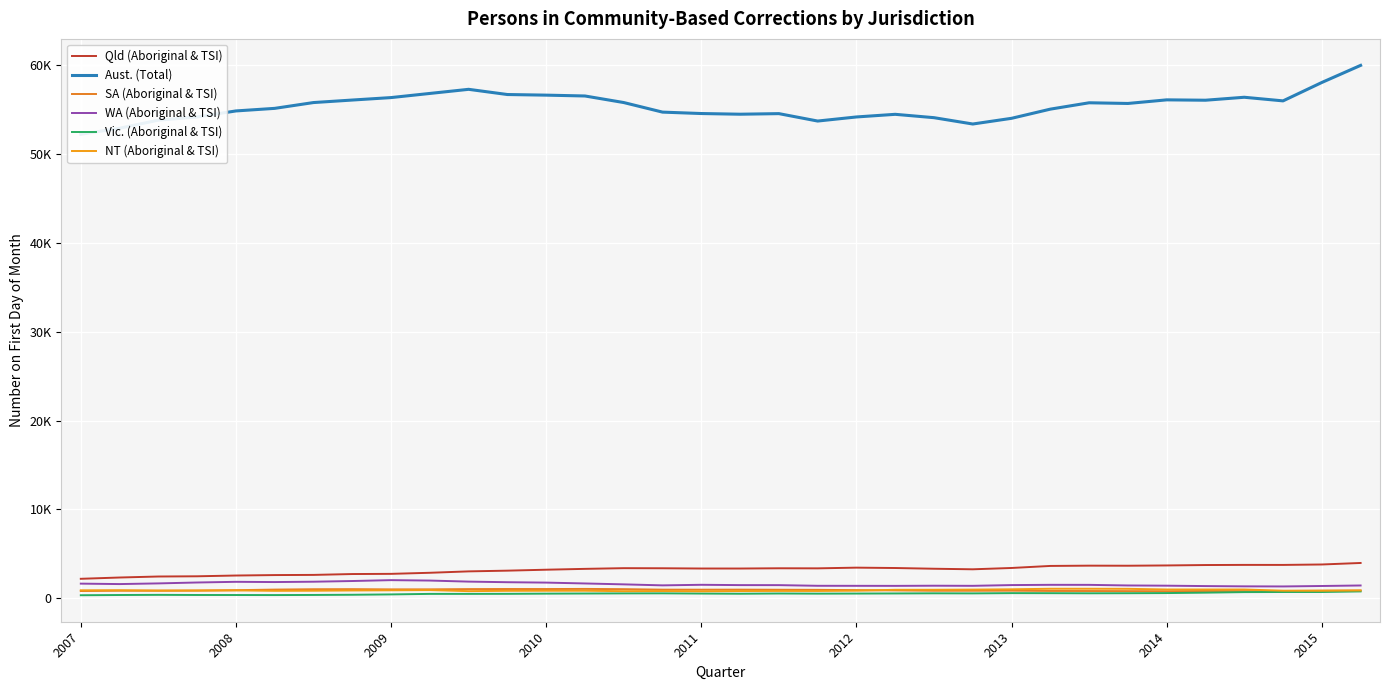

Reading right to left, transcribe all the data shown in this chart.

Qld (Aboriginal & TSI): 3960	3790	3741	3744	3728	3682	3650	3658	3627	3397	3248	3311	3393	3434	3355	3363	3335	3336	3364	3375	3297	3202	3095	3014	2856	2735	2714	2617	2598	2547	2461	2436	2323	2178
Aust. (Total): 59992	58067	55995	56402	56069	56110	55704	55781	55065	54032	53390	54103	54481	54184	53724	54559	54493	54570	54729	55807	56546	56641	56710	57296	56832	56366	56089	55806	55152	54862	54185	53823	52916	52232
SA (Aboriginal & TSI): 854	843	804	793	805	780	791	803	808	839	832	831	870	904	934	946	958	953	956	1012	1039	1026	1028	1018	990	987	1011	1003	963	896	850	834	837	800
WA (Aboriginal & TSI): 1426	1368	1317	1328	1359	1403	1428	1496	1500	1471	1387	1400	1382	1387	1391	1465	1468	1503	1439	1552	1653	1750	1794	1861	1980	2027	1928	1850	1811	1838	1762	1660	1584	1634
Vic. (Aboriginal & TSI): 757	691	690	679	618	571	555	547	559	565	536	544	528	516	506	523	496	516	541	536	522	507	485	479	479	420	380	359	346	352	355	370	353	327
NT (Aboriginal & TSI): 864	831	841	973	973	976	1048	1057	1057	995	961	942	938	841	808	812	800	772	802	785	834	833	825	788	908	882	863	834	823	873	858	853	888	884